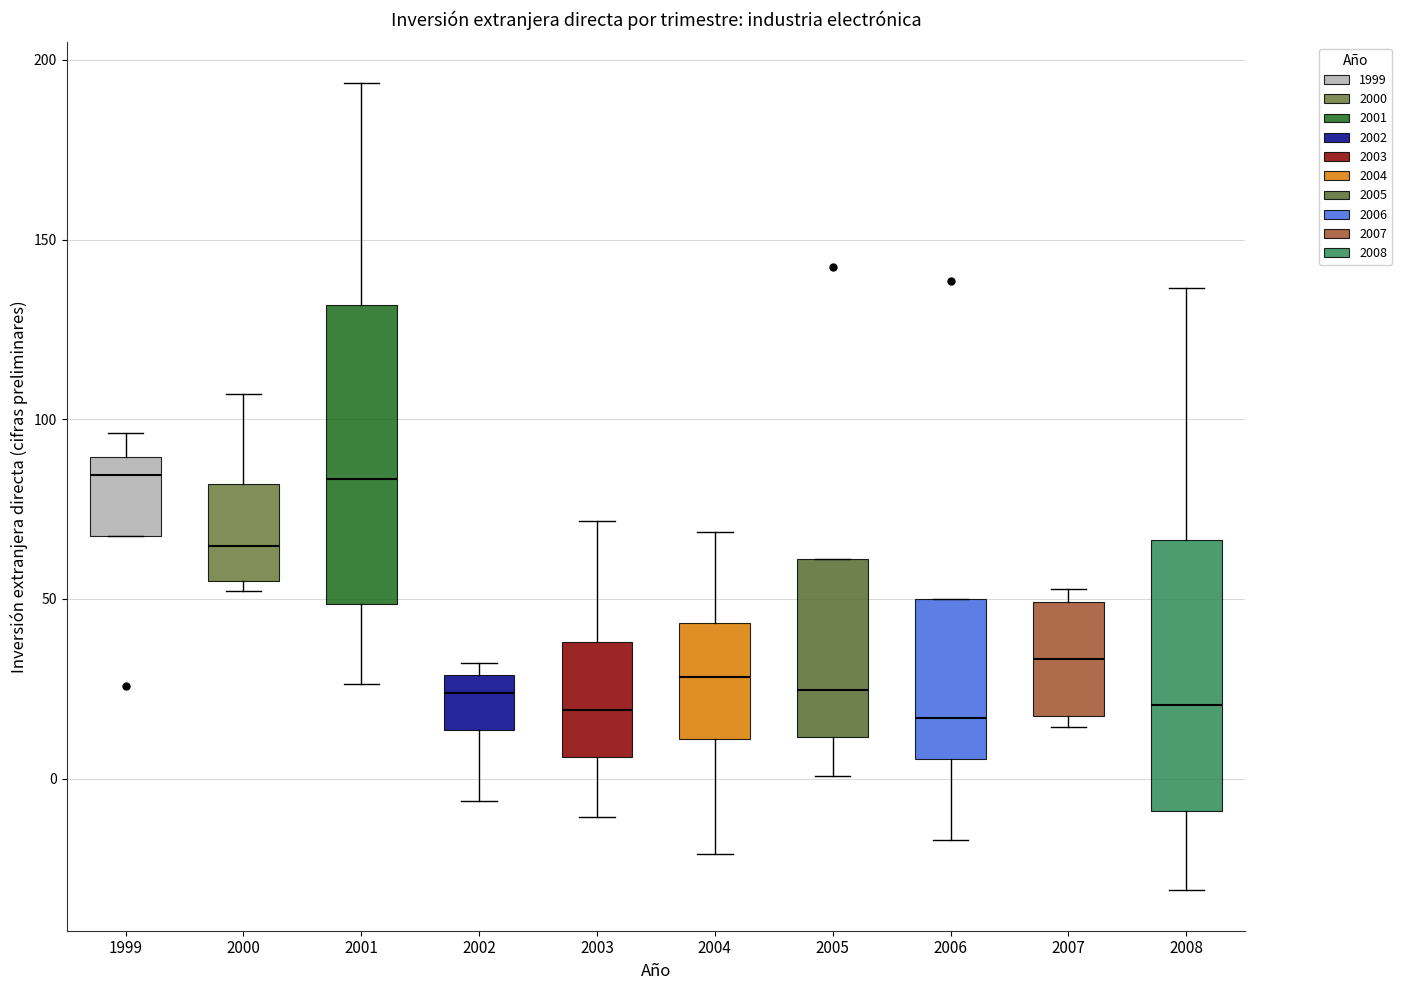

Reading left to right, transcribe this box plot: for each box, give where its median line is, the range the box spans, and where its two whiskers end, as read against the y-axis. The values are not printed on the chart, so give them approximately, as read against the axis.

1999: median 85, box 65 to 90, whiskers 65 to 95
2000: median 65, box 55 to 80, whiskers 50 to 105
2001: median 85, box 50 to 130, whiskers 25 to 195
2002: median 25, box 15 to 30, whiskers -5 to 30 (just above the box's upper edge)
2003: median 20, box 5 to 40, whiskers -10 to 70
2004: median 30, box 10 to 45, whiskers -20 to 70
2005: median 25, box 10 to 60, whiskers 0 to 60
2006: median 15, box 5 to 50, whiskers -15 to 50
2007: median 35, box 20 to 50, whiskers 15 to 55
2008: median 20, box -10 to 65, whiskers -30 to 135